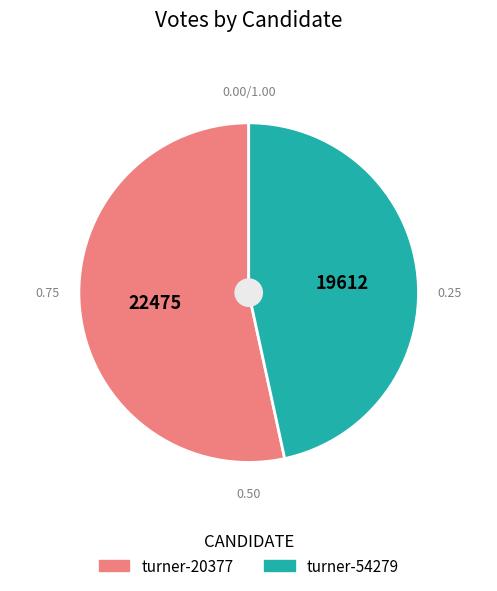

Rank the categories by value from lowest to highest.

turner-54279, turner-20377